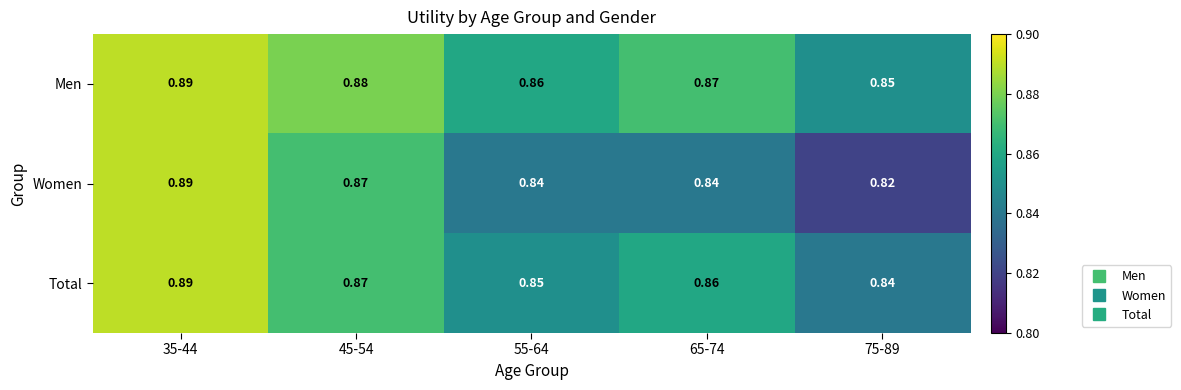

Count the number of data series in this chart.

3